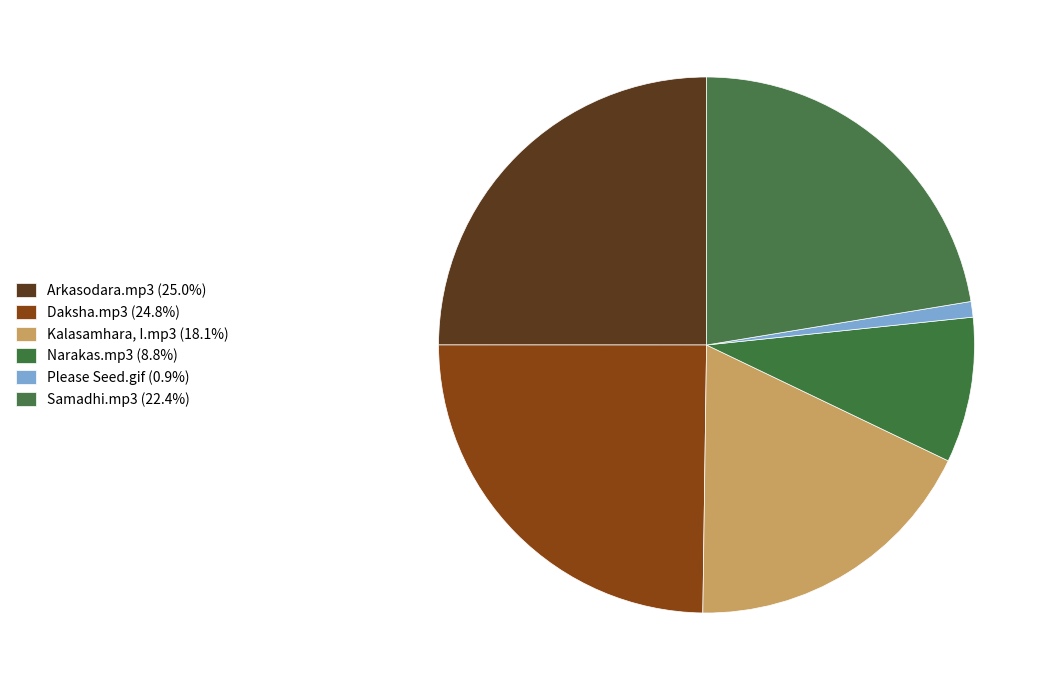

Is it true that Samadhi.mp3 is 10% of the pie?

False